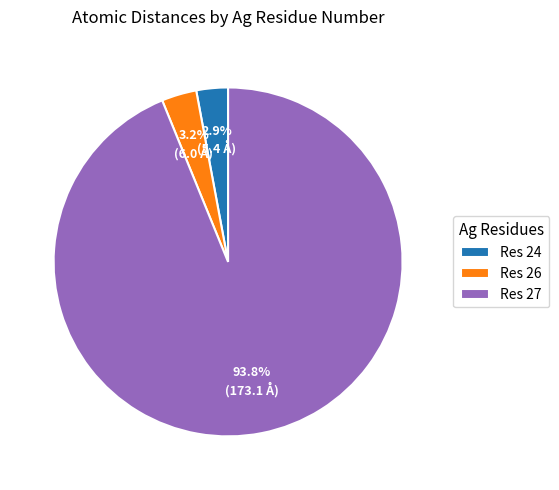

Combined, what portion of the pie is Res 26 and Res 27?

97.1%